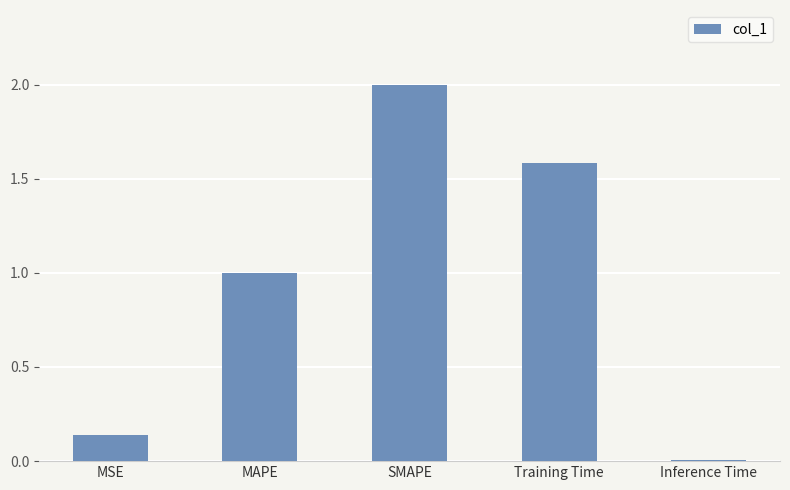

At which category does the chart reach its minimum across all series?

Inference Time